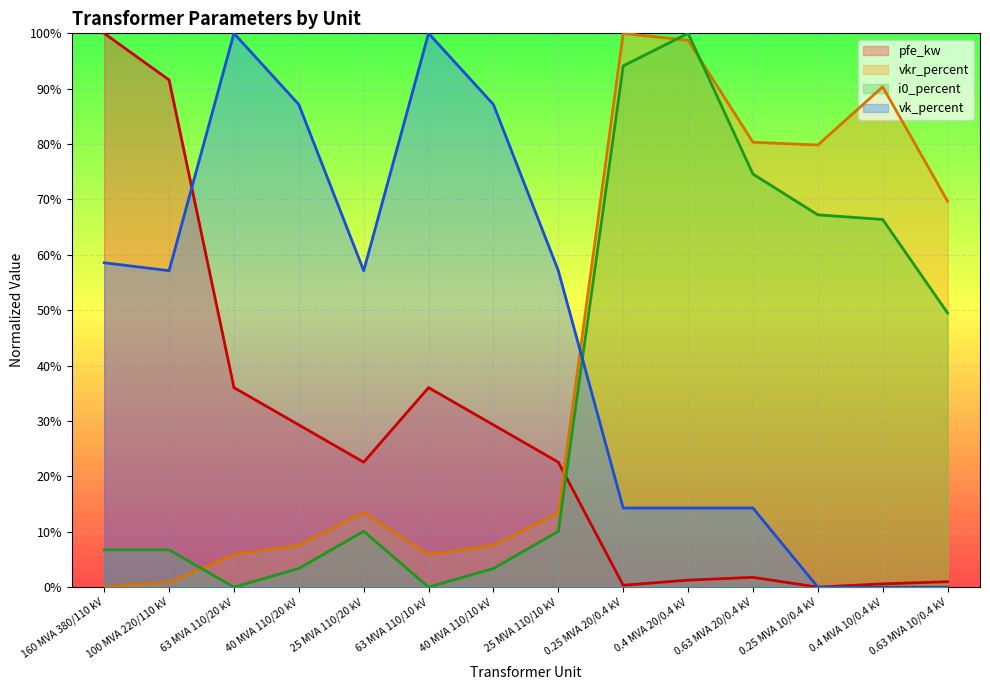

The i0_percent (line) series shows 39.0 at 0.63 MVA 20/0.4 kV. True or false?

False